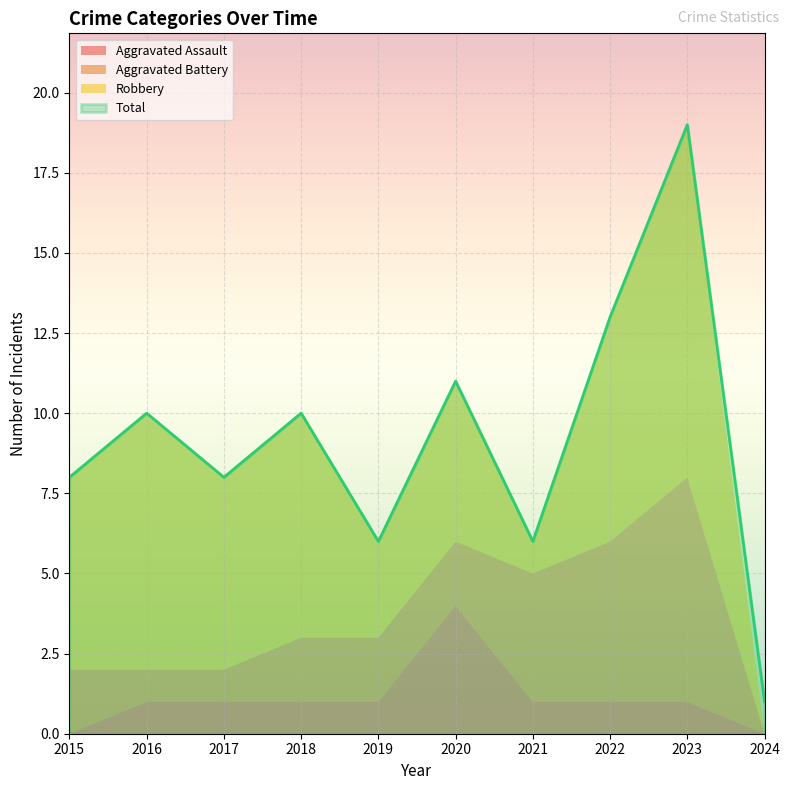

What value does the Total series have at 2024?

1